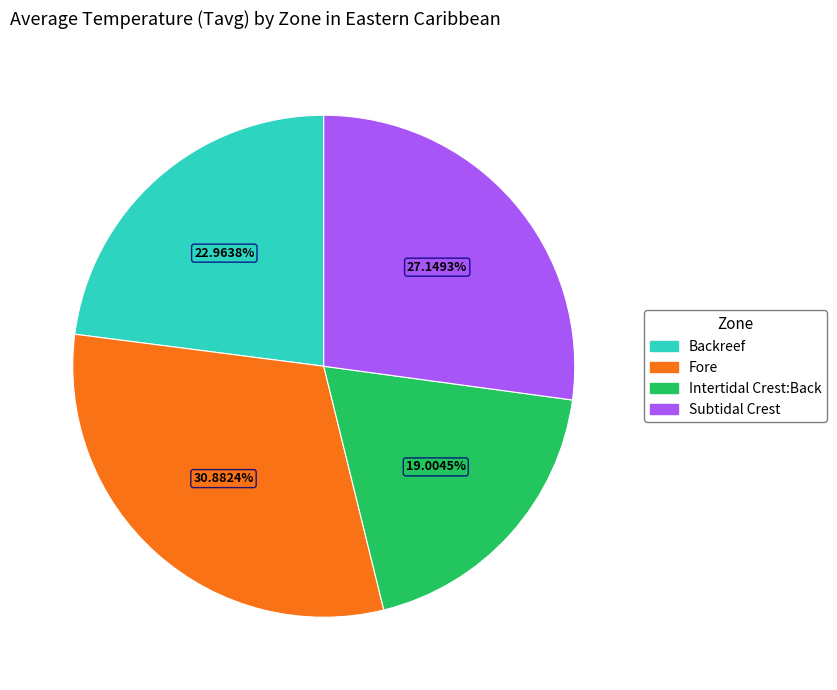

True or false: Fore accounts for 31% of the total.

True